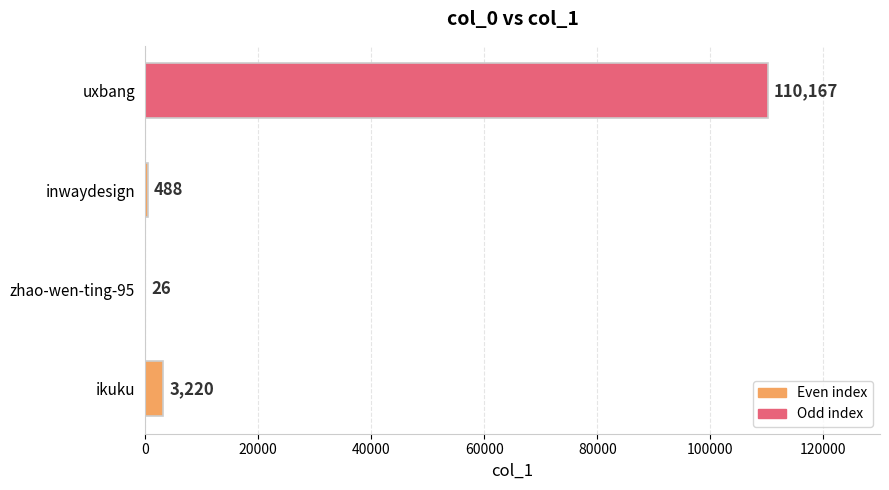

Where is the data nearest to the value 55096?

ikuku